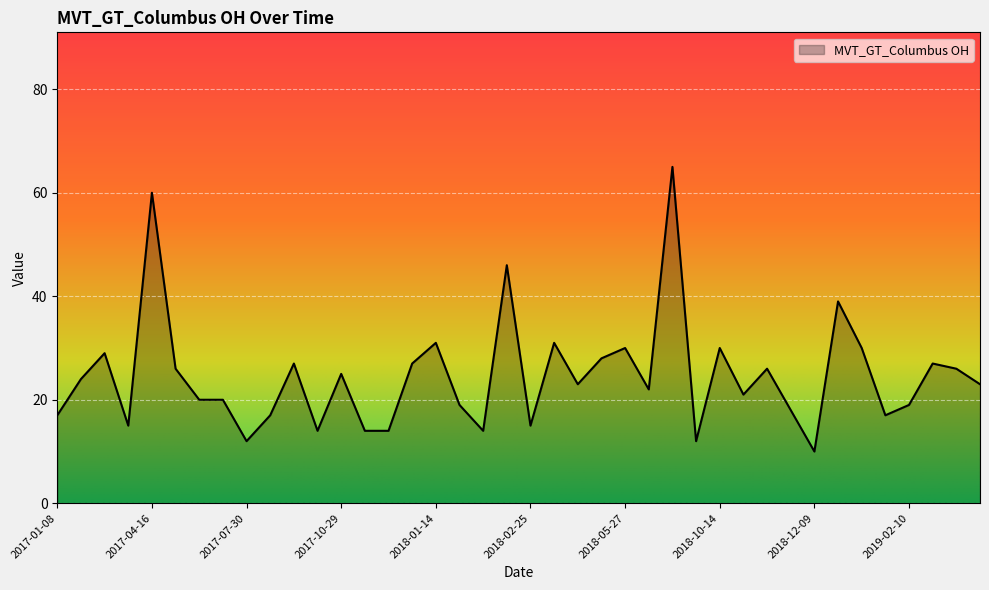

What is the smallest value displayed?

10